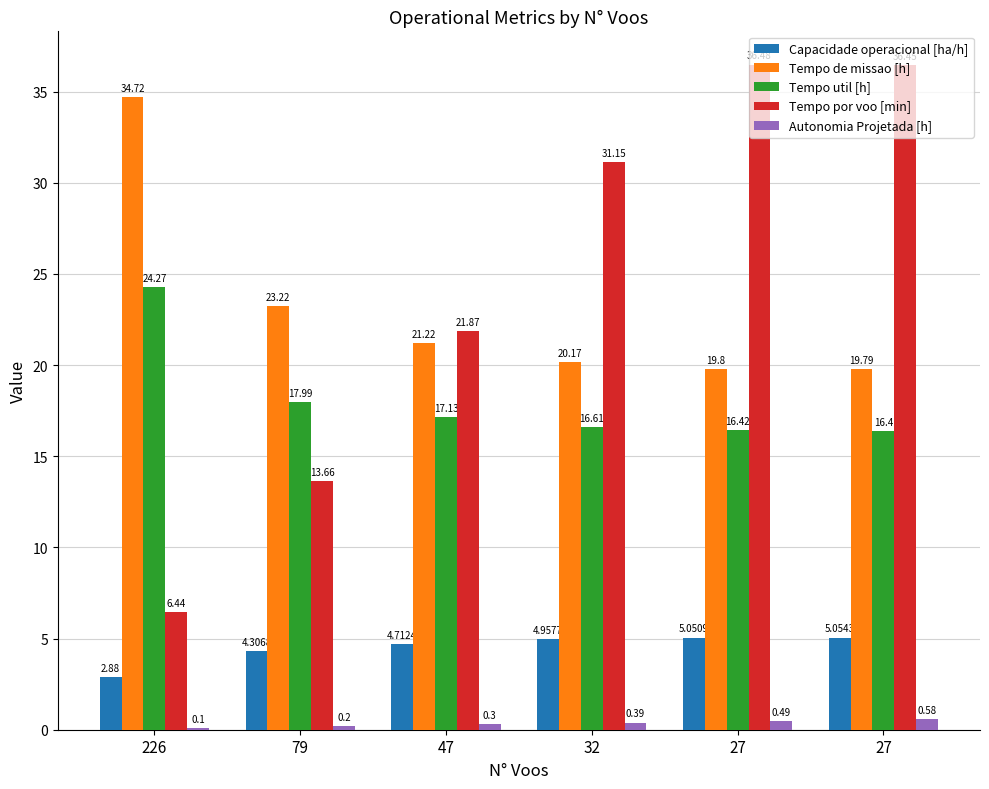

How many categories are shown in the chart?

6